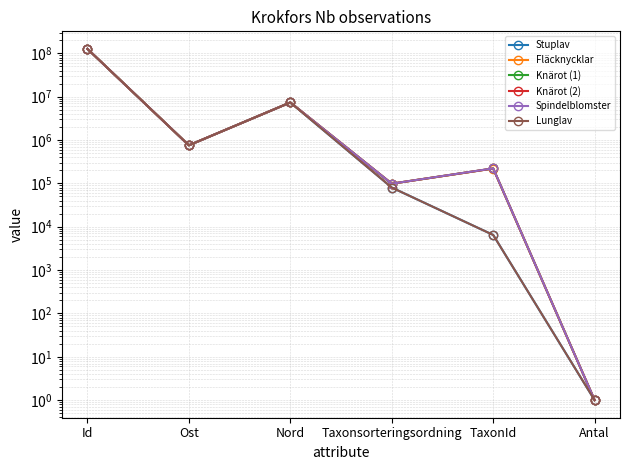

Which series has the largest total across all categories?

Spindelblomster